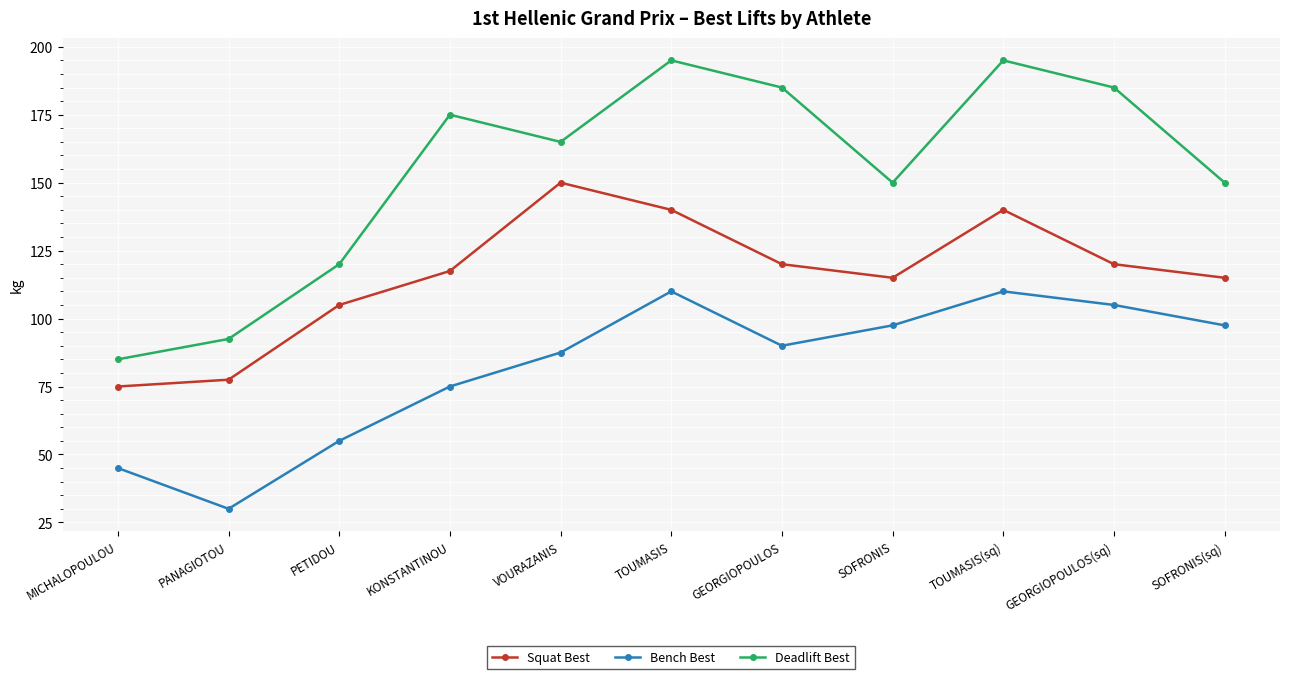

Which category has the lowest value in the Bench Best series?

PANAGIOTOU